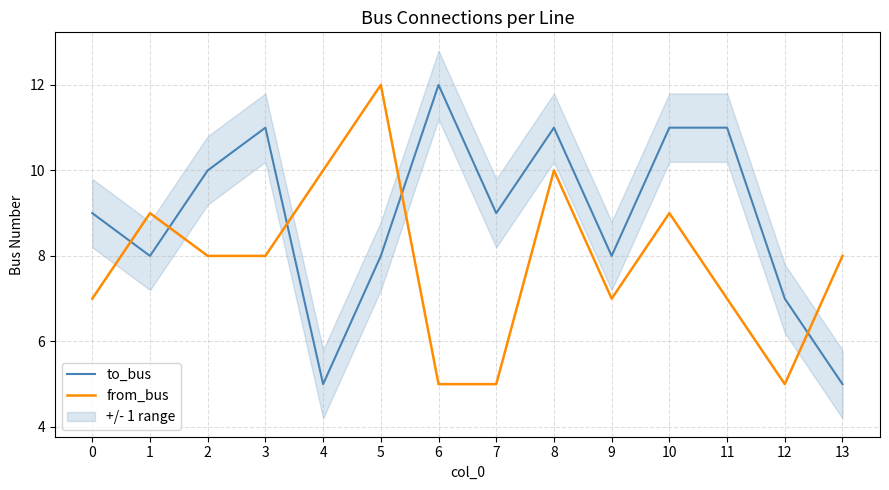

How many lines are shown in the chart?

2